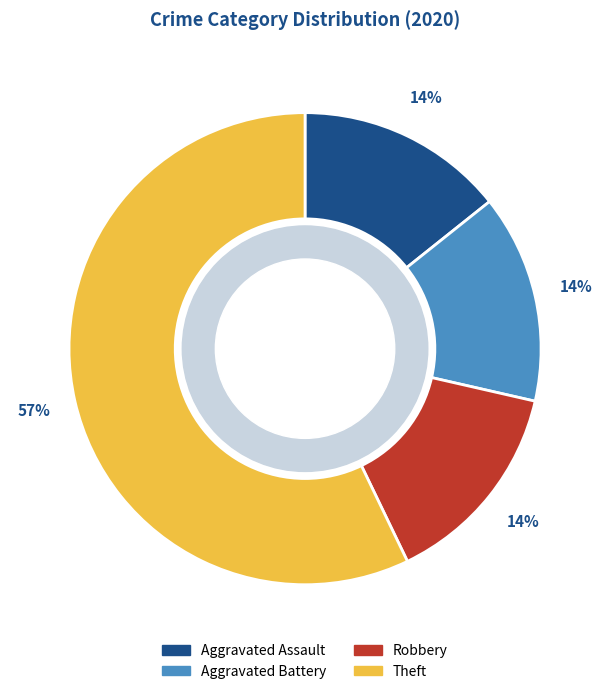

To the nearest percent, what is the average slice percentage?

25%